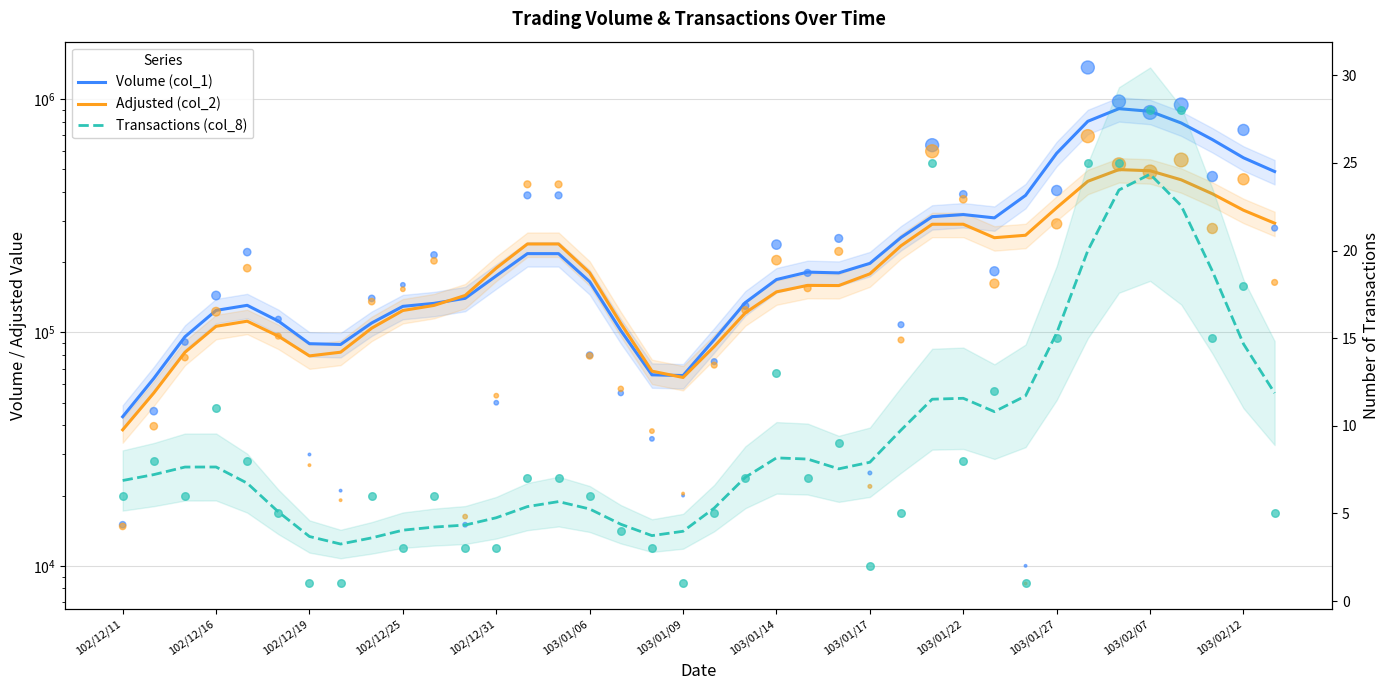

At how many categories does at least one series exceed 873956?

2